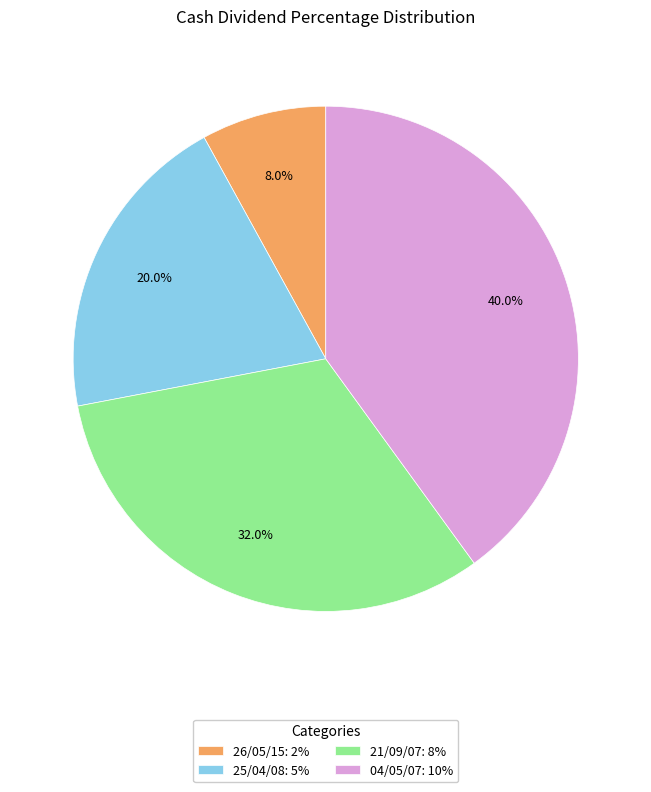

What is the largest slice in the pie chart?

04/05/07